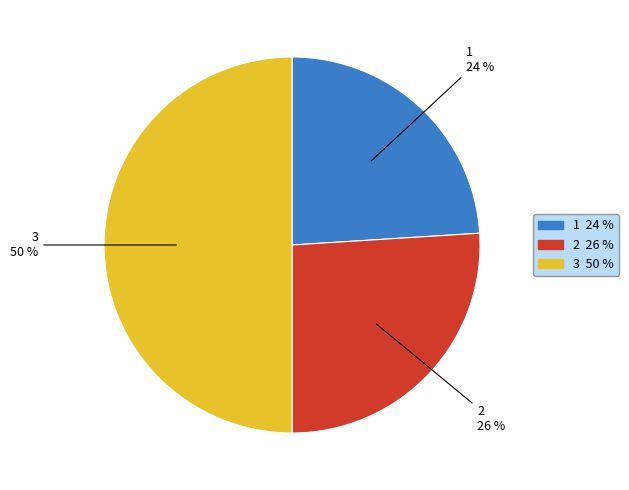

Is 1 the majority of the pie?

No